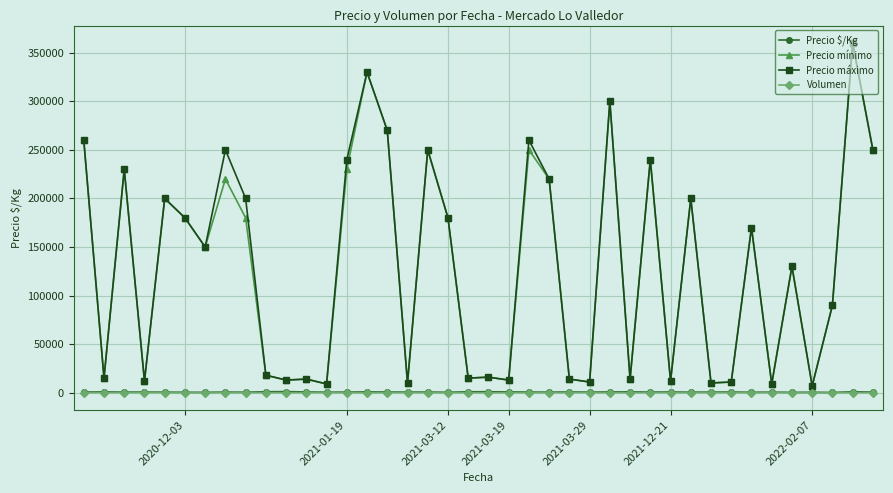

What is the difference between the second highest and second lowest values in the Volumen series?

167